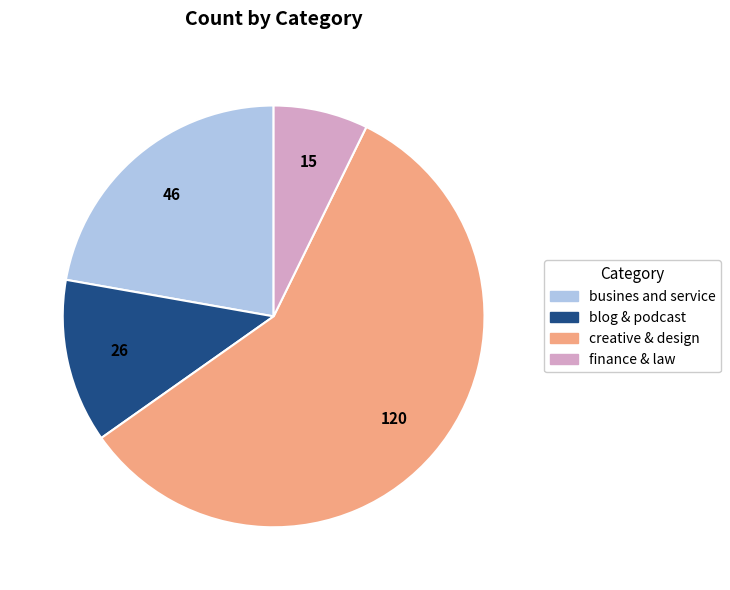

Does busines and service account for over 50% of the chart?

No